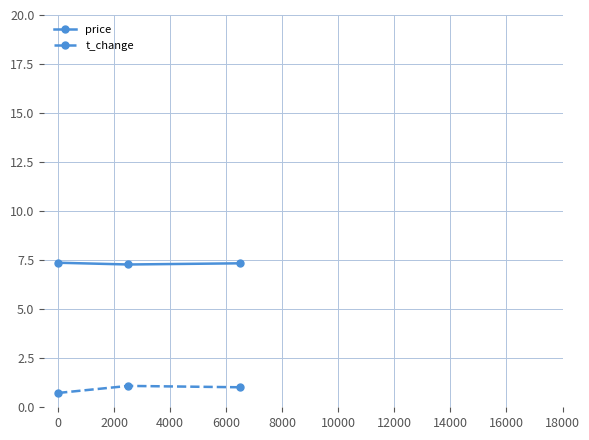

What are all the series names shown in the legend?

price, t_change